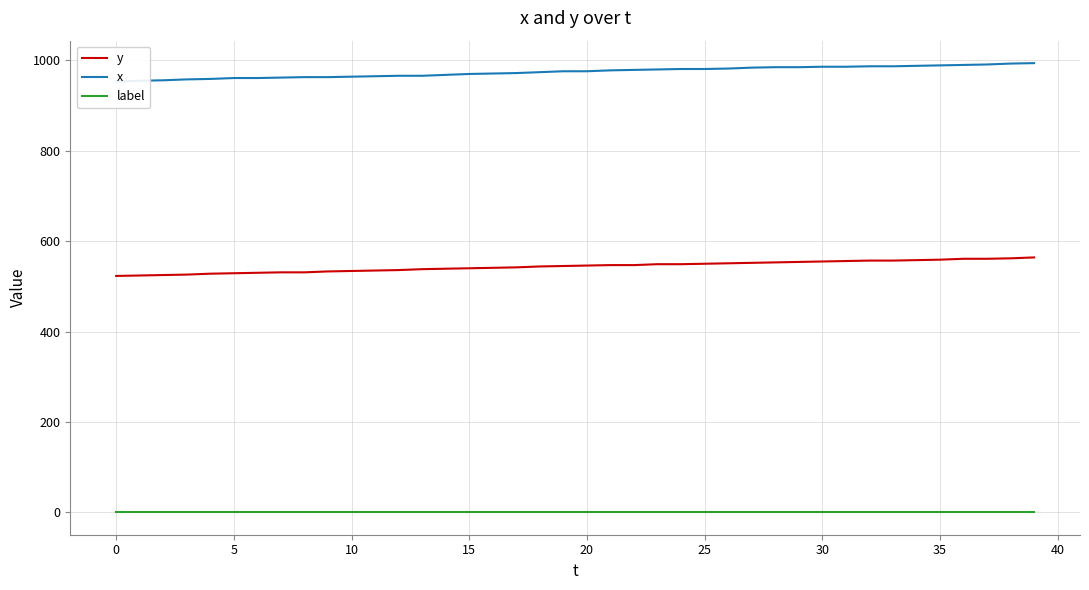

Is the value of y at 0 greater than the value of x at −5?

No